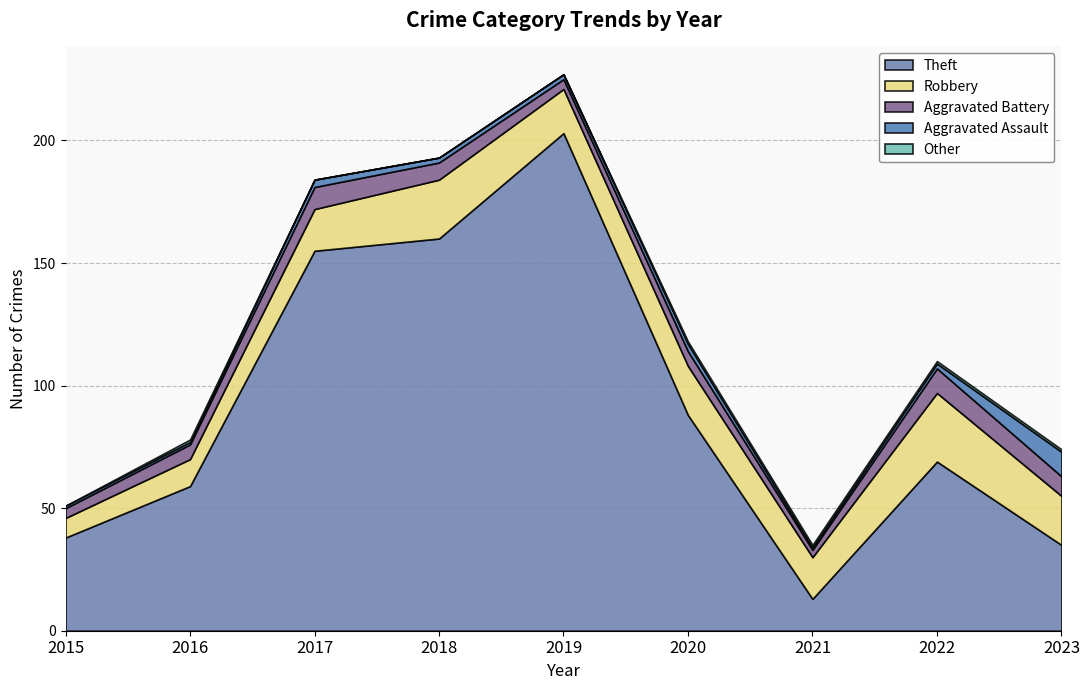

What is the approximate value of Other at 2022?

1